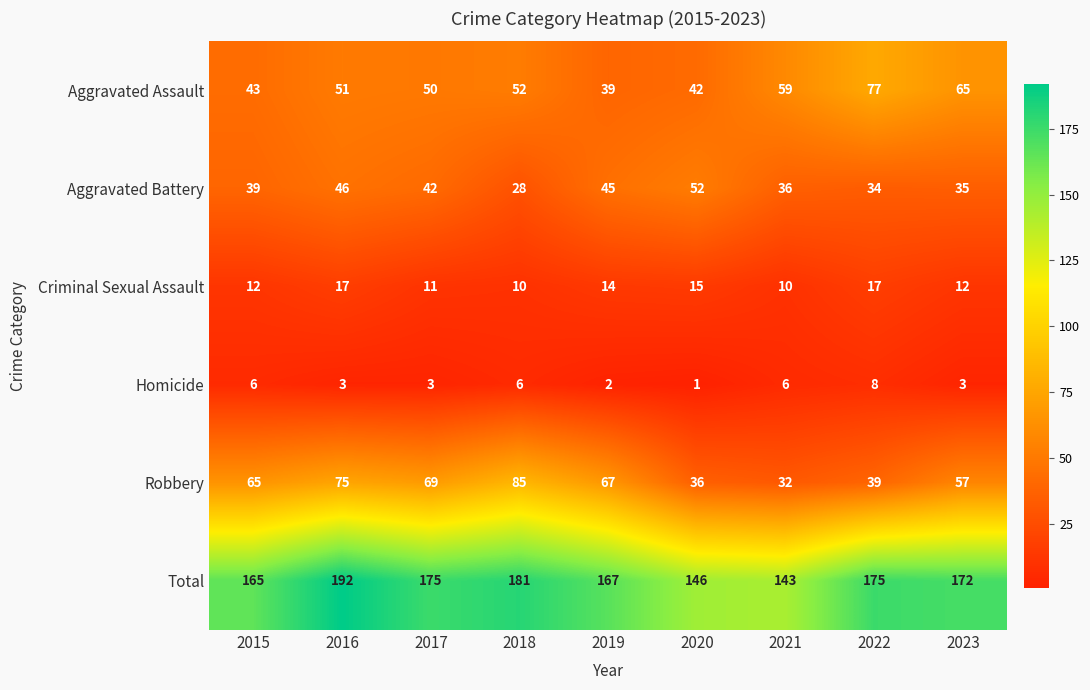

At which category does the chart reach its minimum across all series?

2020